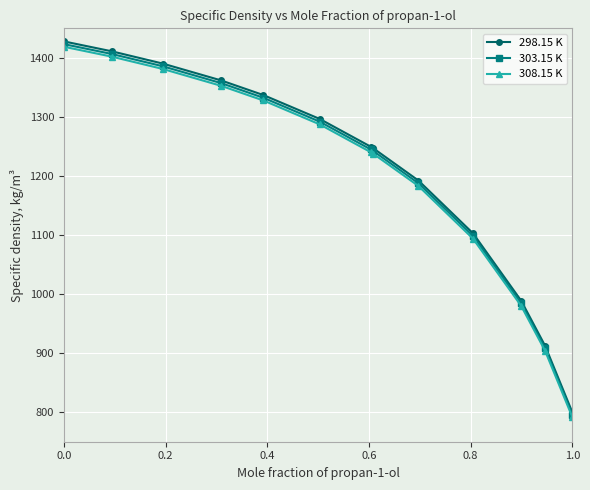

True or false: 303.15 K has more than 1 interior local peaks.

False